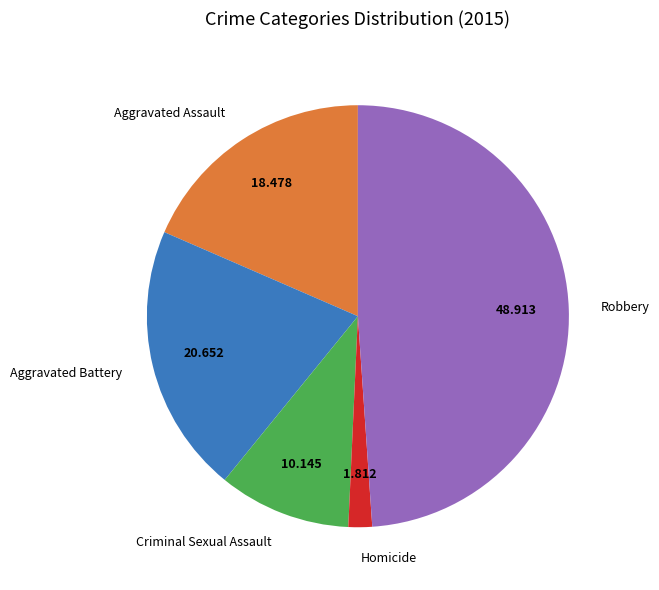

Which category has the smallest portion of the pie?

Homicide